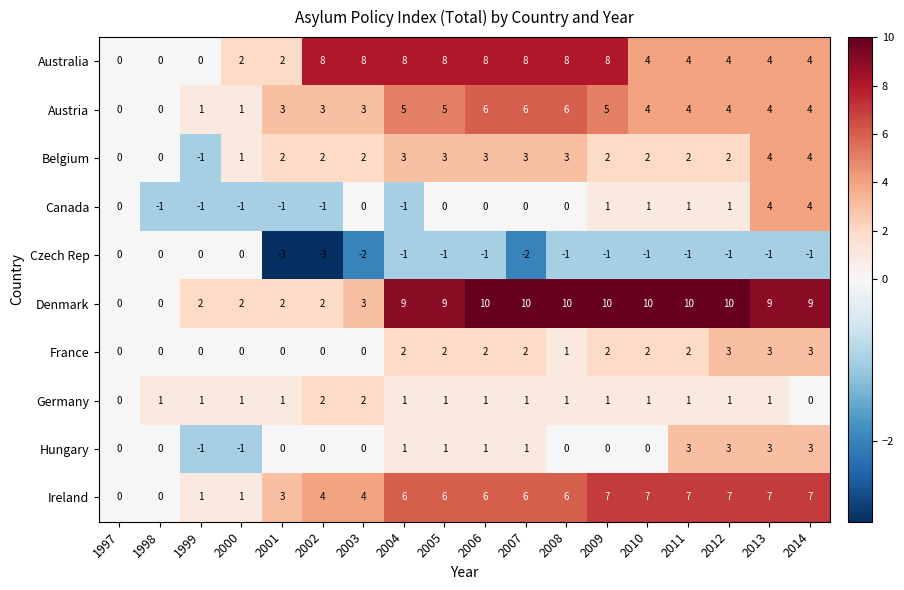

How many data points does each series have?

18